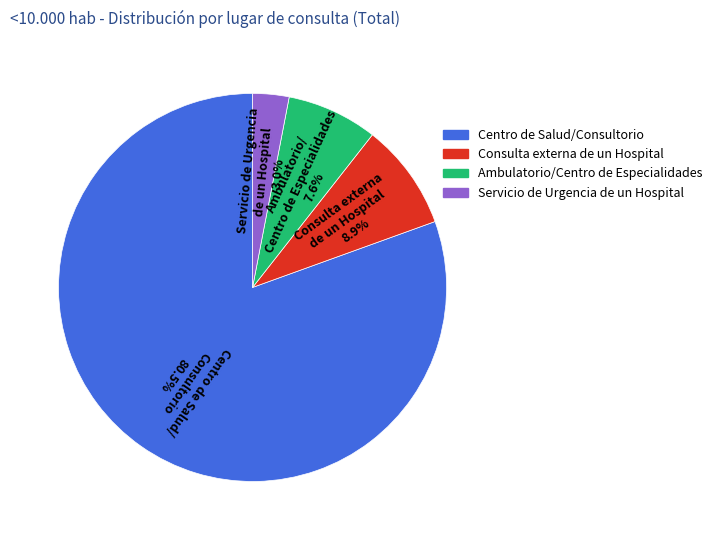

Between Servicio de Urgencia de un Hospital and Centro de Salud/Consultorio, which is larger?

Centro de Salud/Consultorio